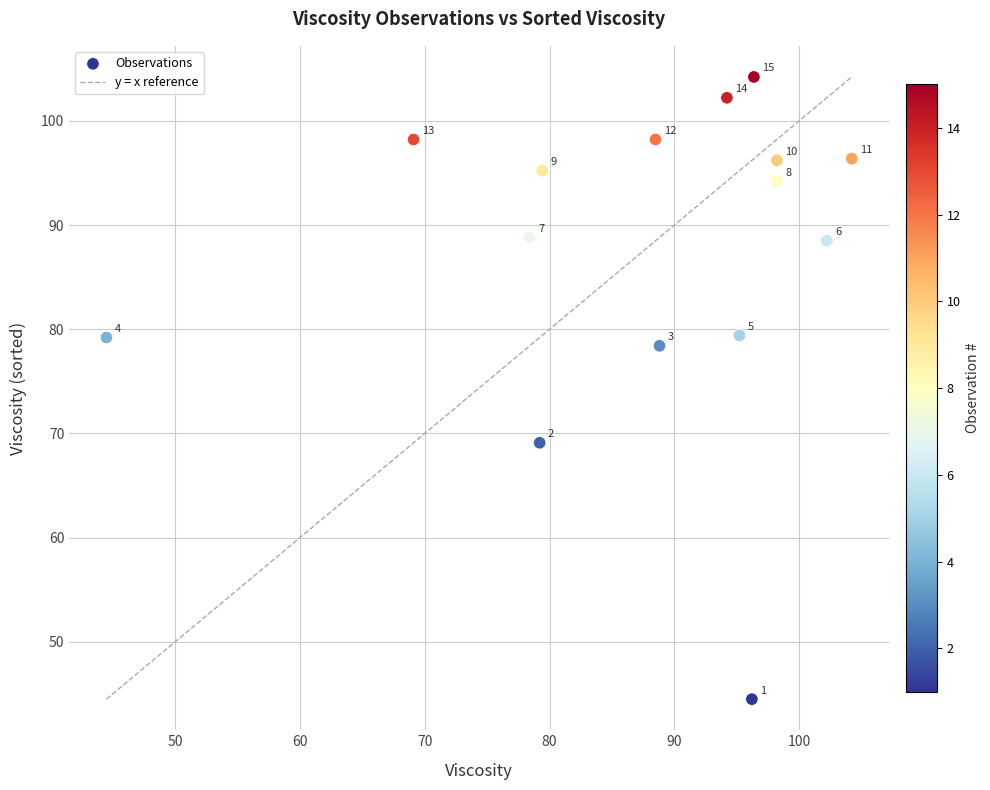

What is the range of X values (max minus min)?

59.7